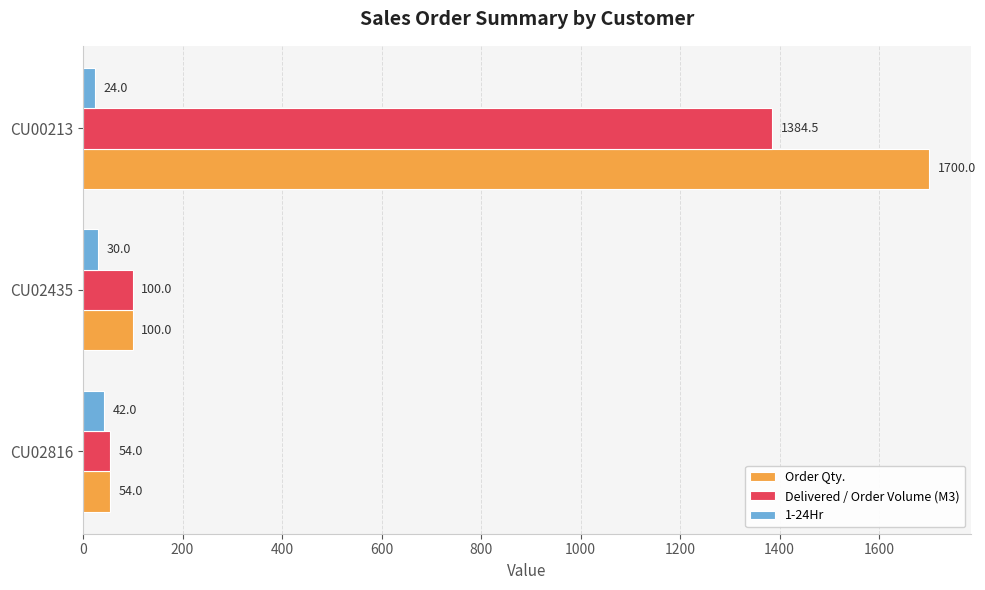

The value of Order Qty. at CU00213 is 388.1. True or false?

False